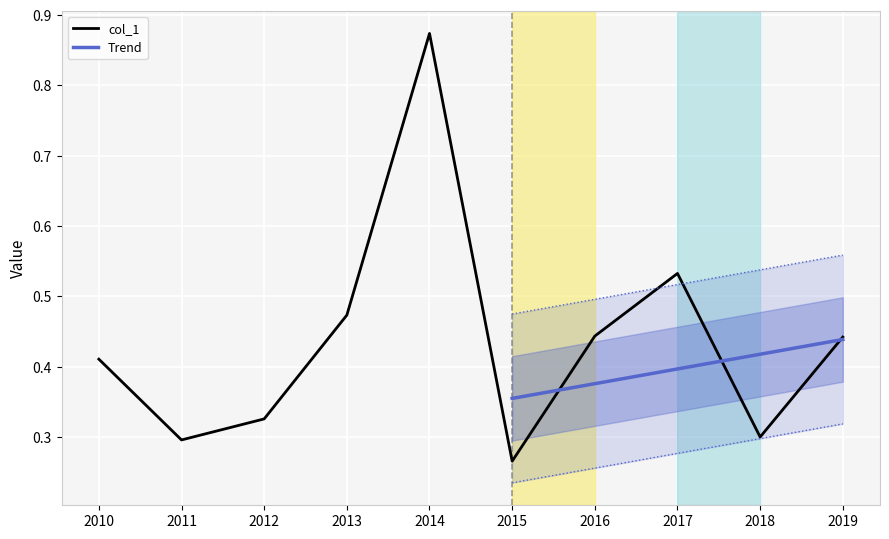

The value of col_1 at 2013 is 0.1. True or false?

False